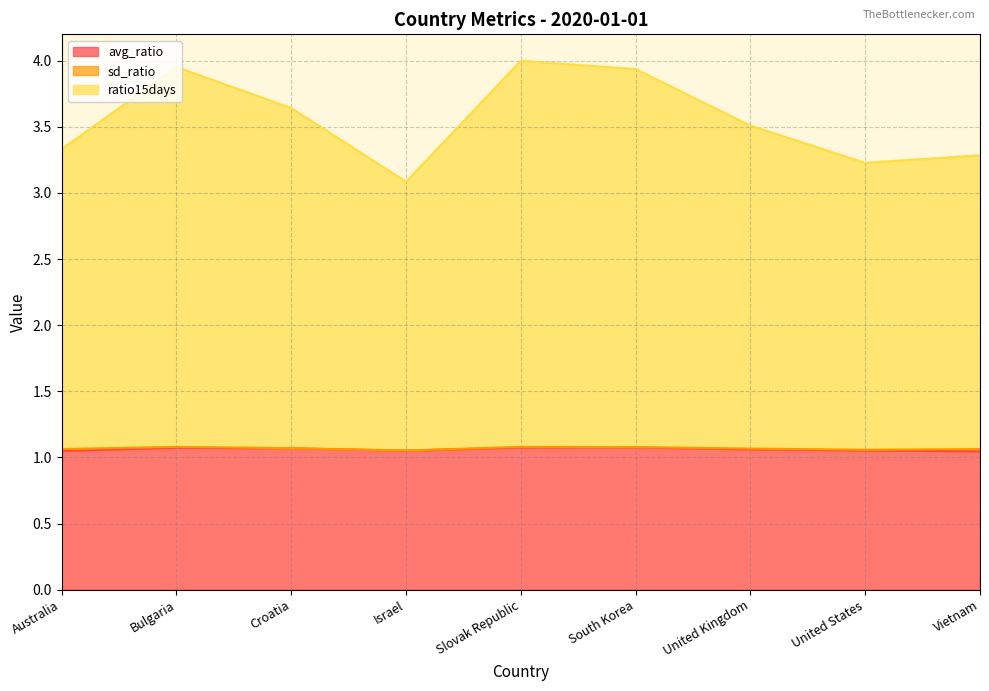

True or false: avg_ratio has a value of 1.8 at Croatia.

False